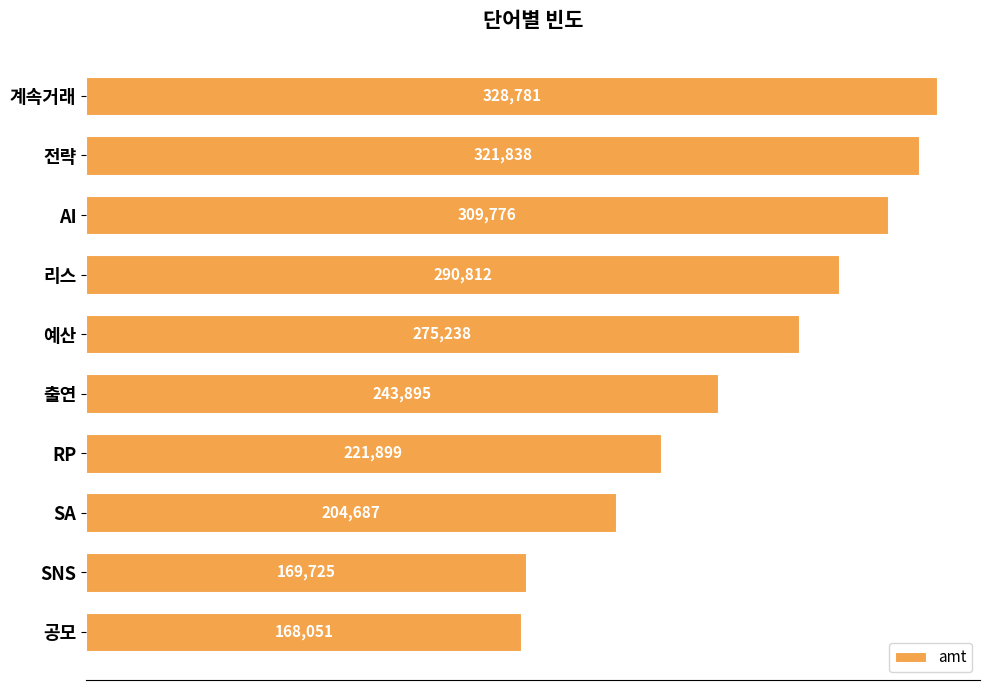

What is the sum of the values at 리스 and 계속거래?

619593